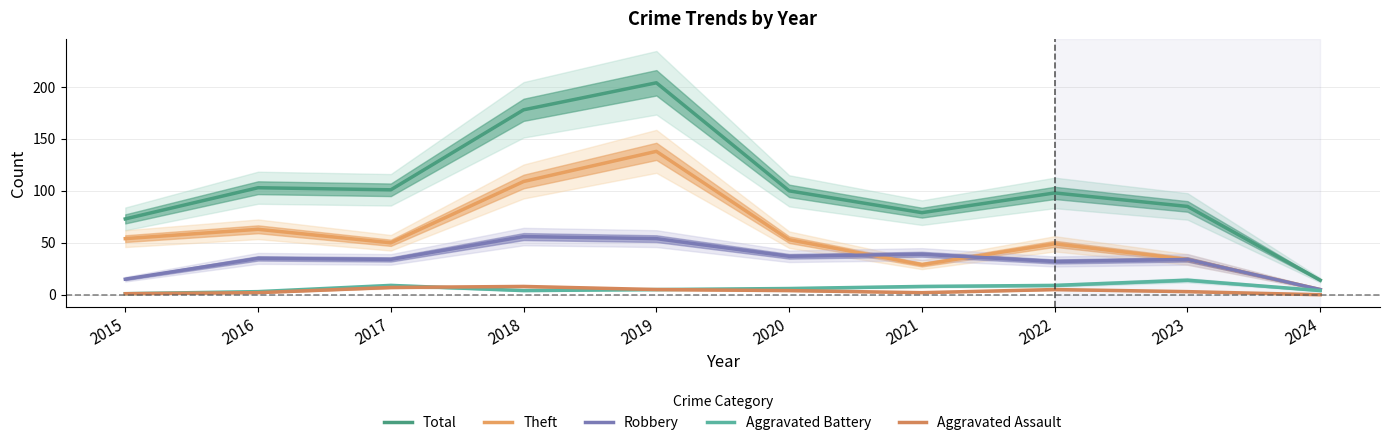

Where is Aggravated Battery nearest to the value 7?

2020